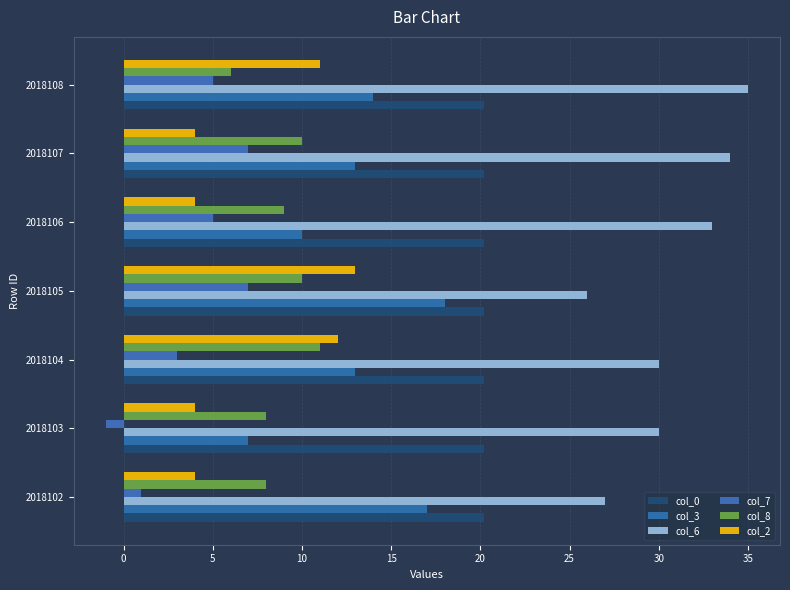

At how many categories does at least one series exceed 17?

7